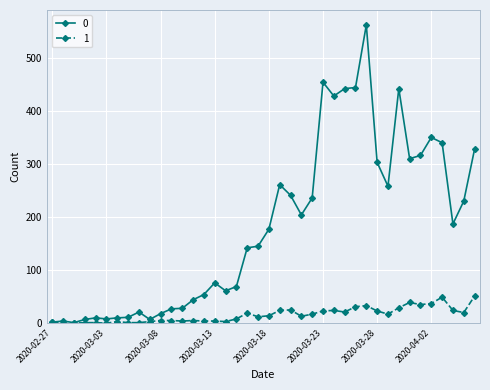

List the series in order of their overall mean, highest first.

0, 1